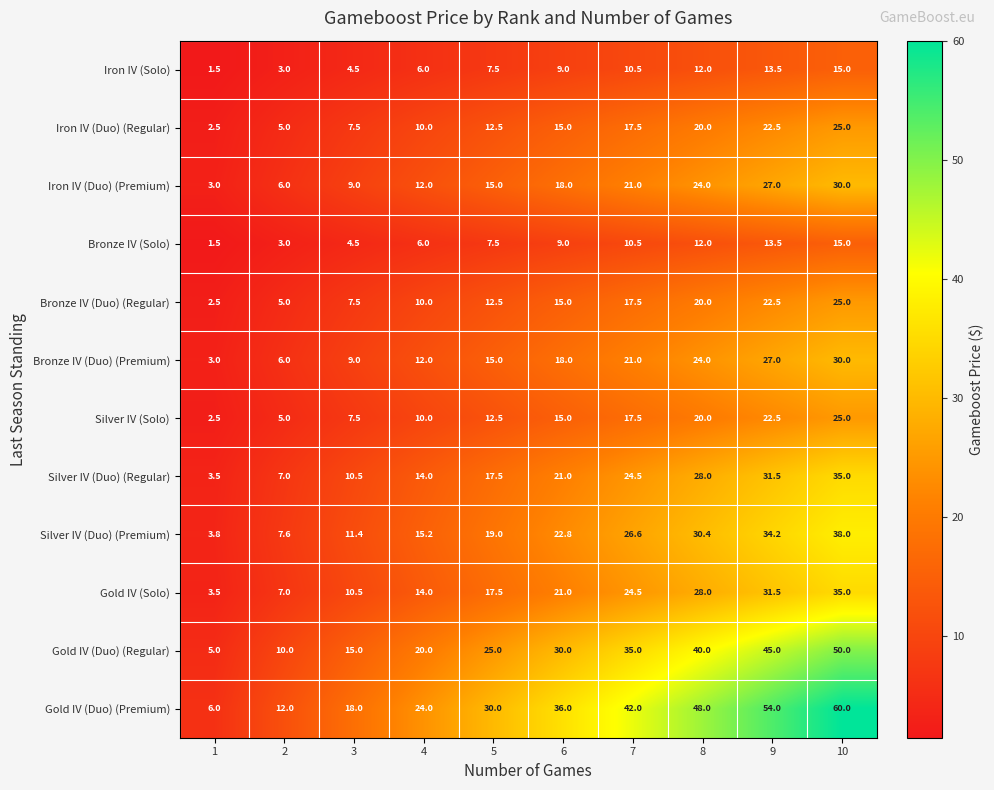

Which series has the largest range (max minus min)?

Gold IV (Duo) (Premium)